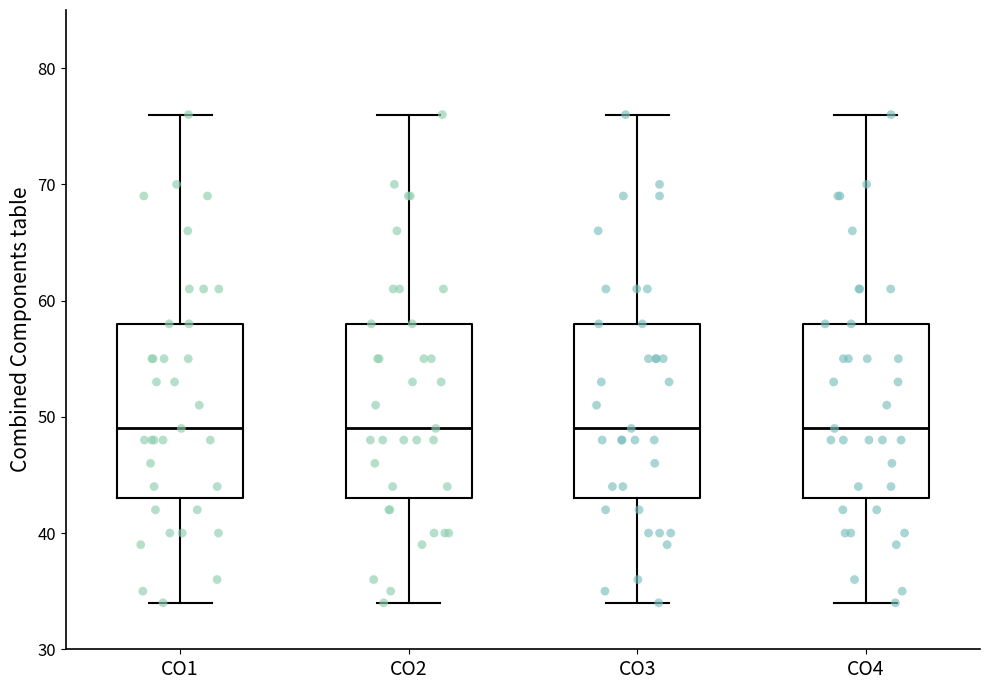

Reading left to right, transcribe this box plot: for each box, give where its median line is, the range the box spans, and where its two whiskers end, as read against the y-axis. The values are not printed on the chart, so give them approximately, as read against the axis.

CO1: median 49, box 43 to 58, whiskers 34 to 76
CO2: median 49, box 43 to 58, whiskers 34 to 76
CO3: median 49, box 43 to 58, whiskers 34 to 76
CO4: median 49, box 43 to 58, whiskers 34 to 76